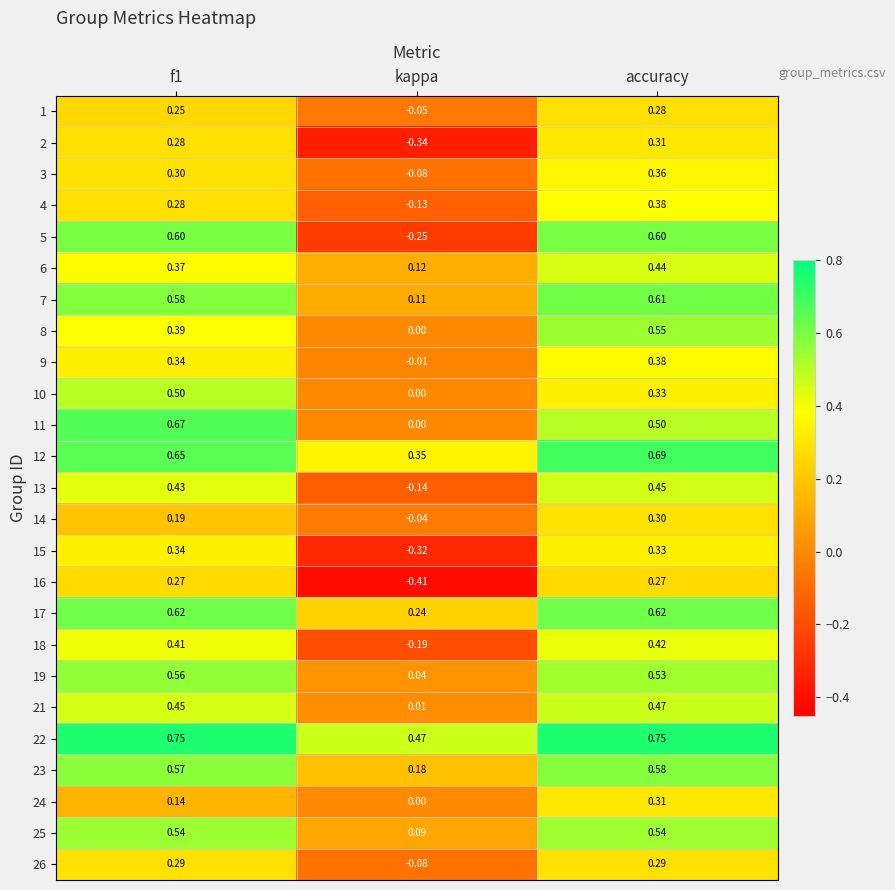

How many distinct data groups are displayed?

25